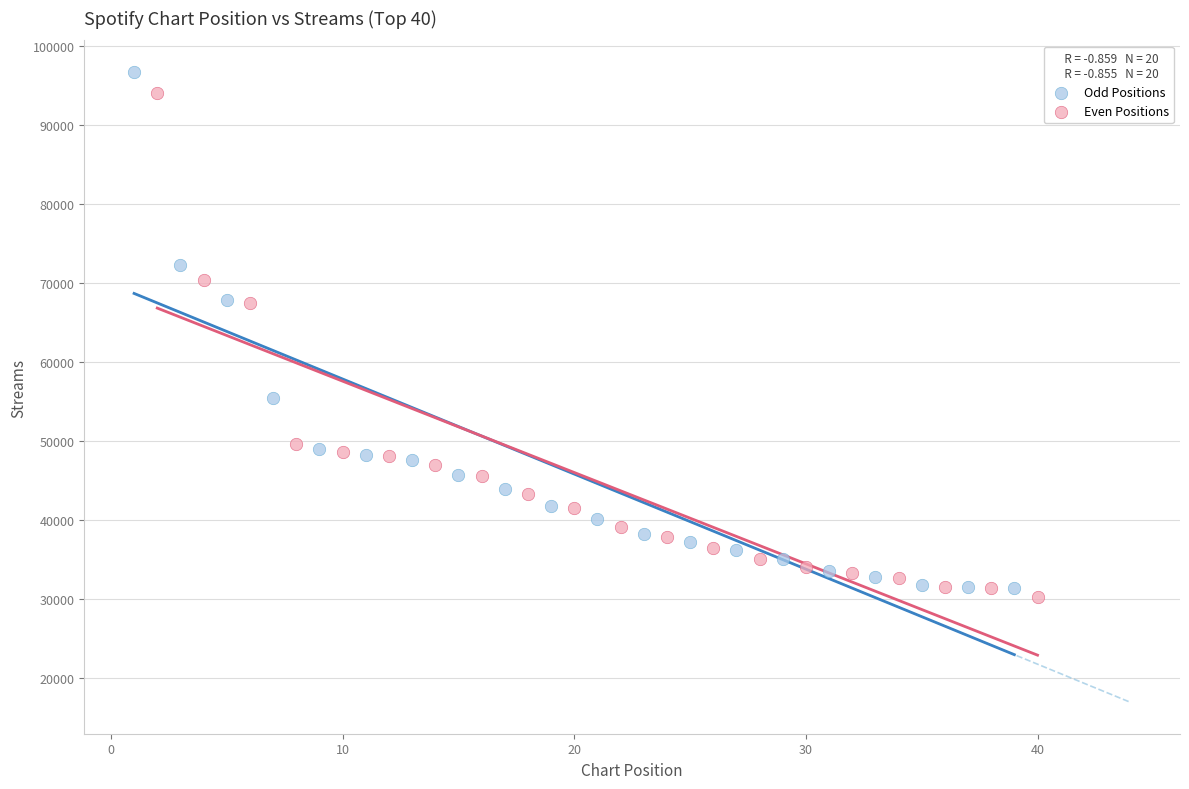

Which series has the widest spread of Y values?

Odd Positions